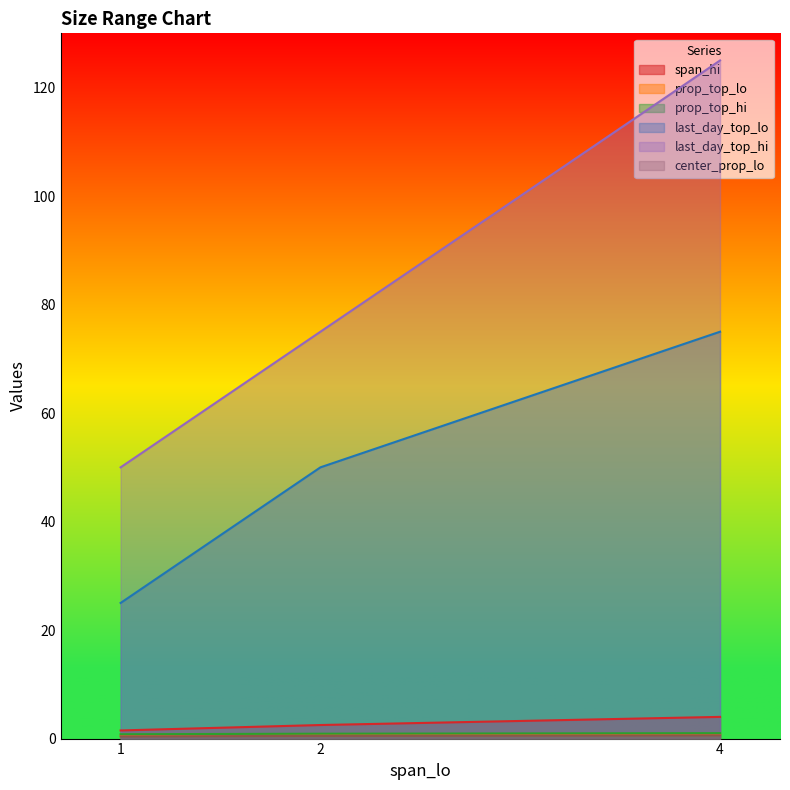

At which category is the sum across all series the highest?

4